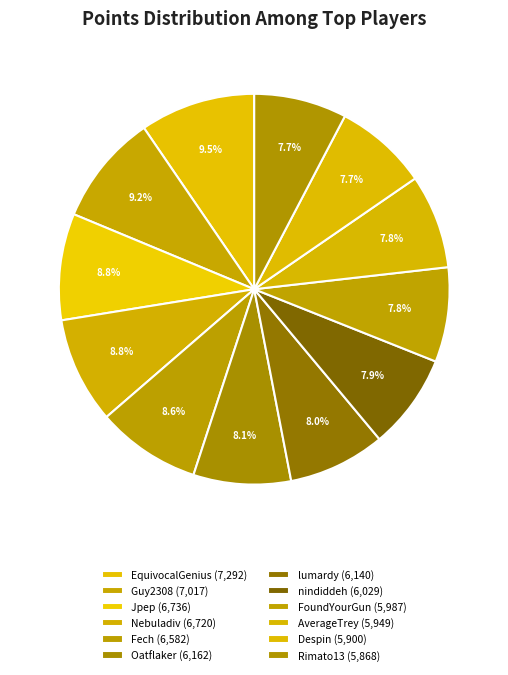

To the nearest percent, what is the difference between the largest and smallest slice percentages?

2%